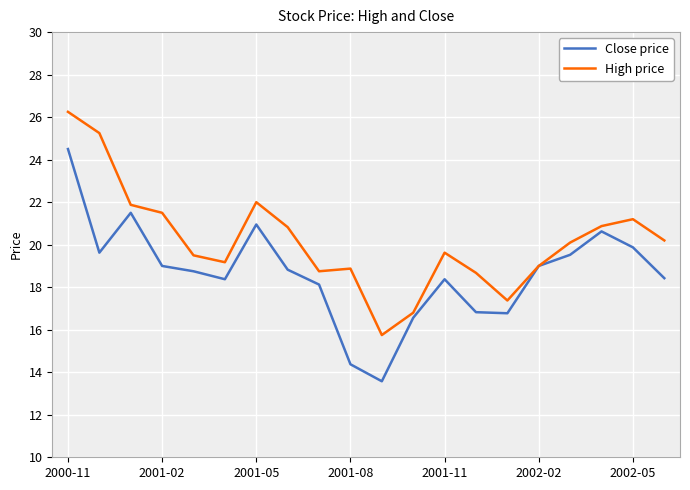

How many lines are shown in the chart?

2